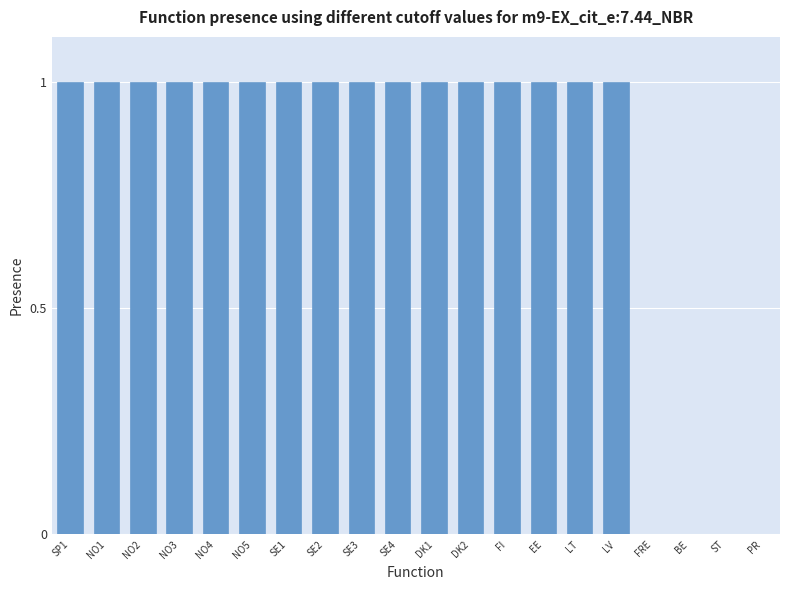

Reading left to right, extract all data points from this chart.

SP1=1	NO1=1	NO2=1	NO3=1	NO4=1	NO5=1	SE1=1	SE2=1	SE3=1	SE4=1	DK1=1	DK2=1	FI=1	EE=1	LT=1	LV=1	FRE=0	BE=0	ST=0	PR=0